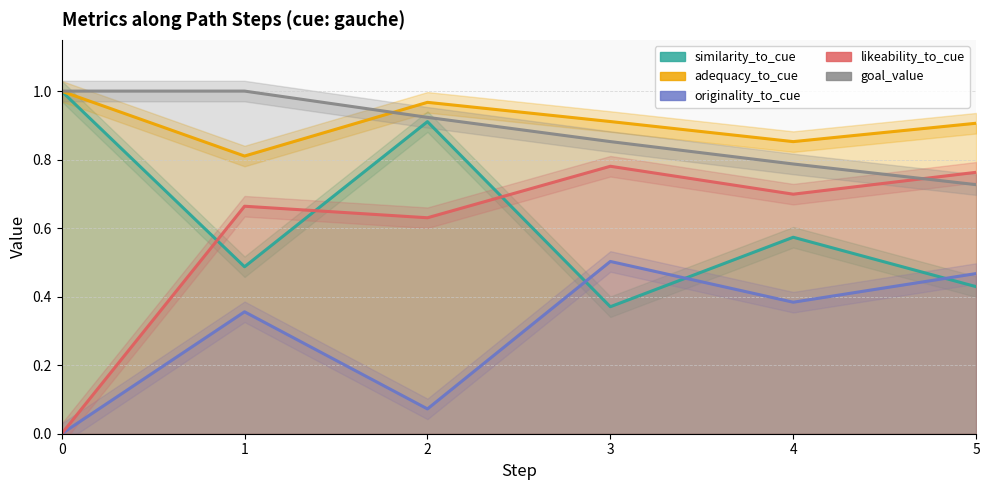

How many times do goal_value and likeability_to_cue cross each other?

1